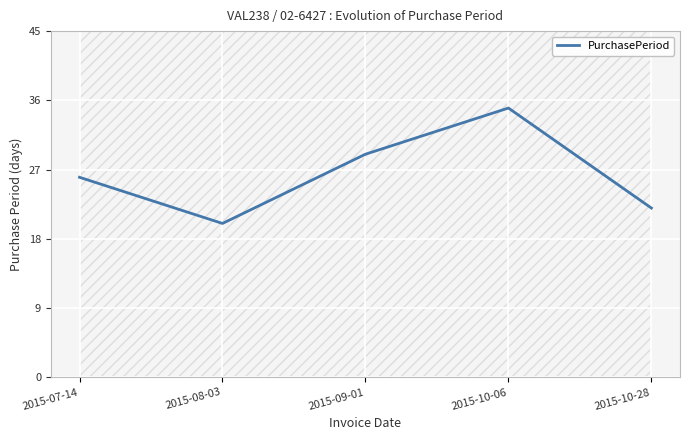

At which category does the data reach its first local valley?

2015-08-03